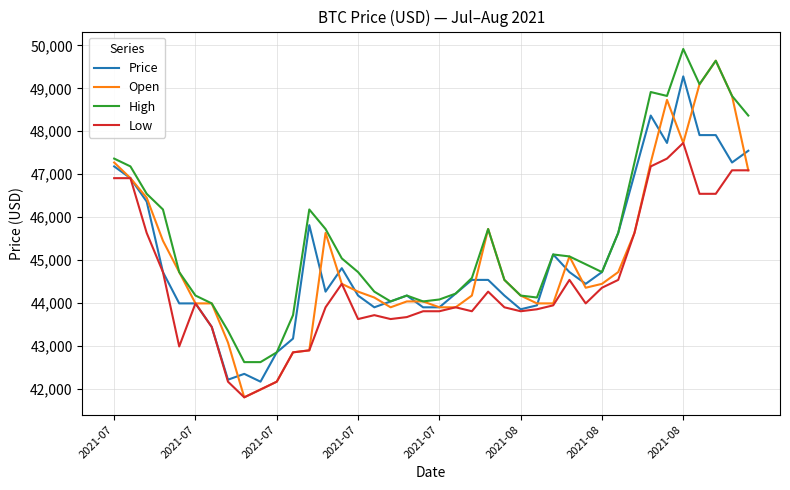

True or false: High and Low cross at least once.

False